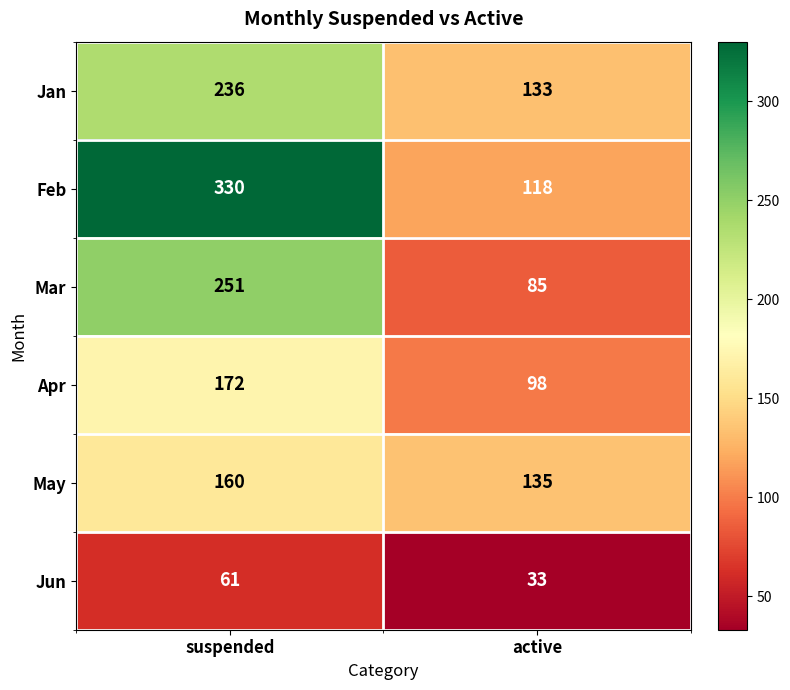

Is it true that Apr equals 34 at active?

False